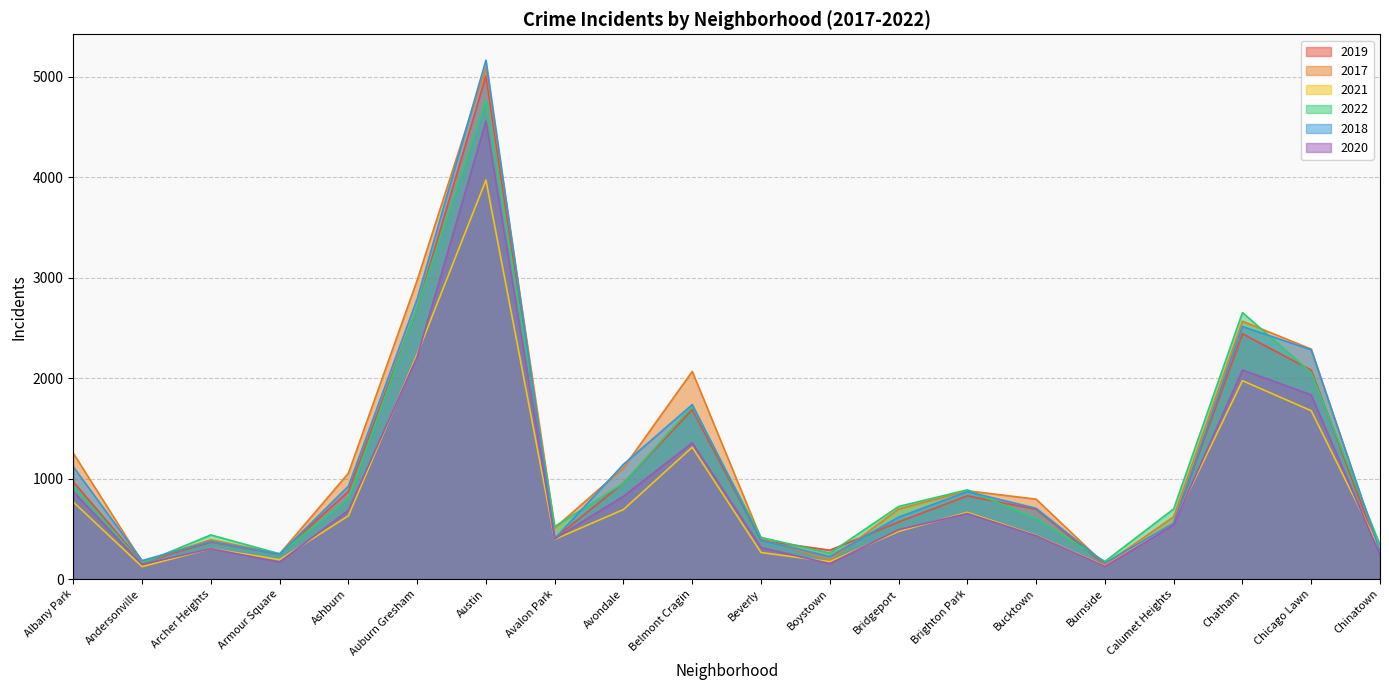

At Brighton Park, list the series in order from largest to smallest.

2022, 2017, 2018, 2019, 2021, 2020